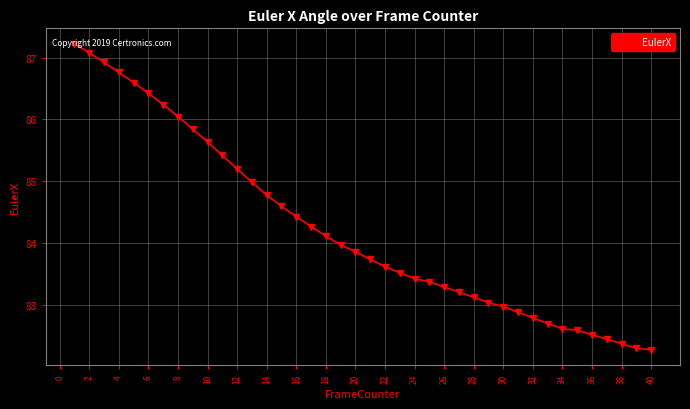

Reading left to right, transcribe all the data shown in this chart.

87.2	87.1	86.9	86.8	86.6	86.4	86.2	86.0	85.8	85.6	85.4	85.2	85.0	84.8	84.6	84.4	84.3	84.1	84.0	83.9	83.7	83.6	83.5	83.4	83.4	83.3	83.2	83.1	83.0	83.0	82.9	82.8	82.7	82.6	82.6	82.5	82.4	82.4	82.3	82.3